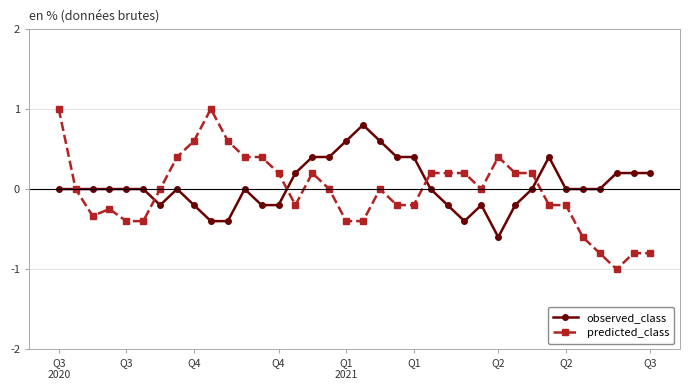

What is the maximum value shown in the chart?

1.0